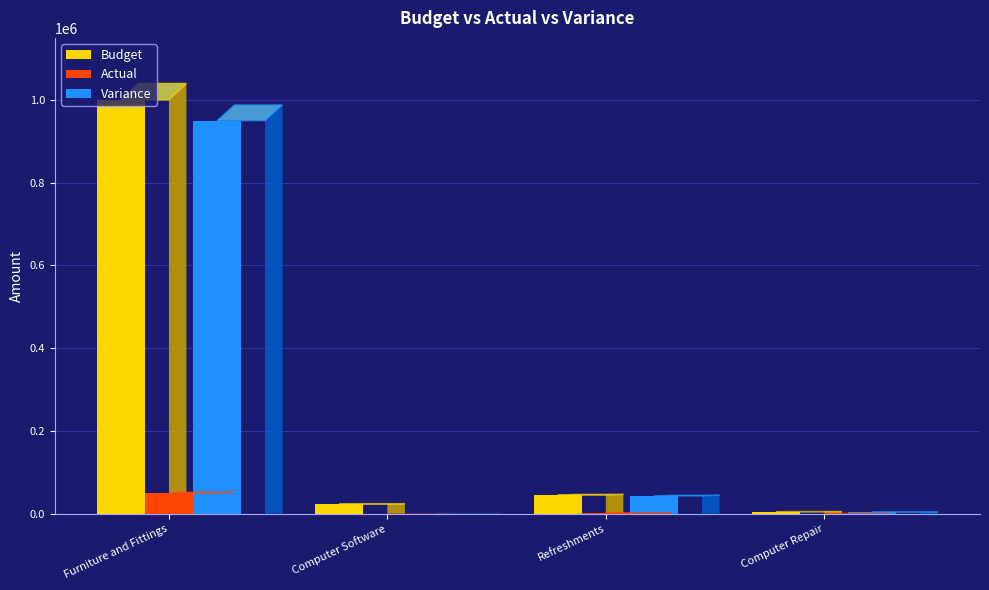

Is it true that Variance equals 4500 at Computer Repair?

True